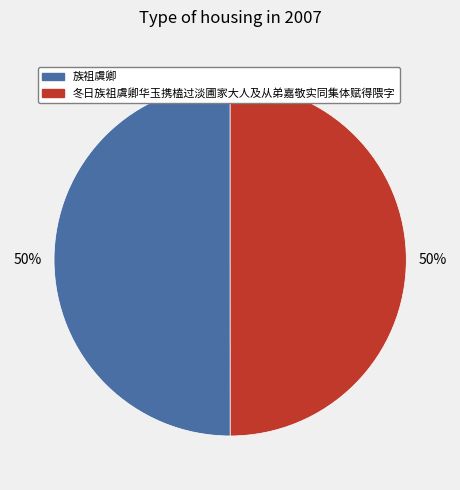

Do 冬日族祖虞卿华玉携榼过淡圃家大人及从弟嘉敬实同集体赋得隈字 and 族祖虞卿 together represent more than half of the pie?

Yes